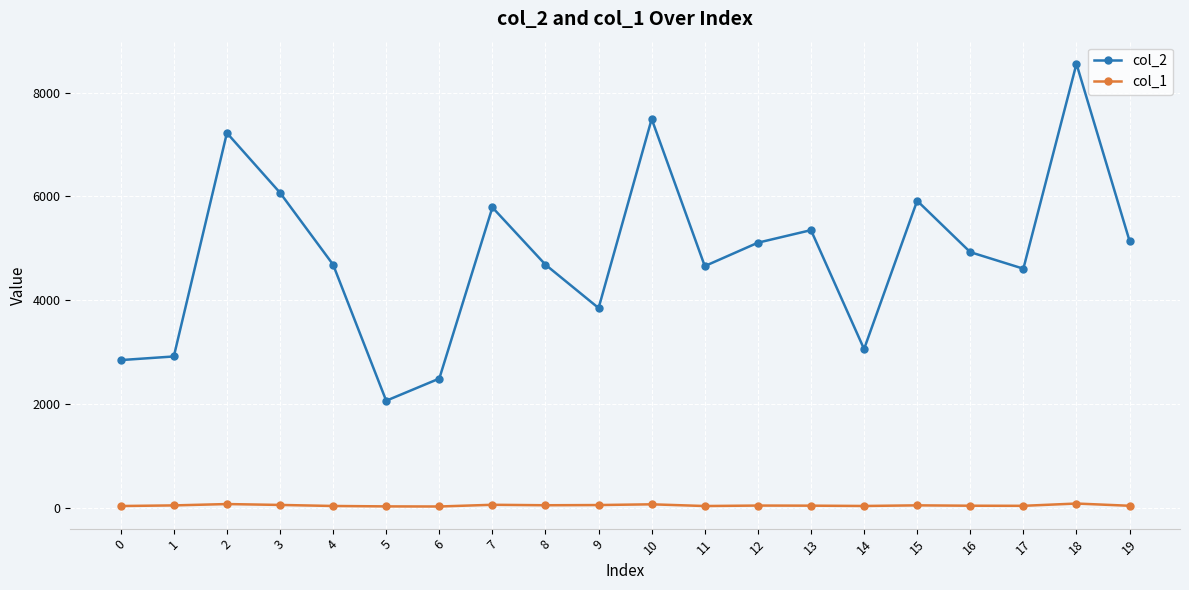

What is the greatest value displayed?

8555